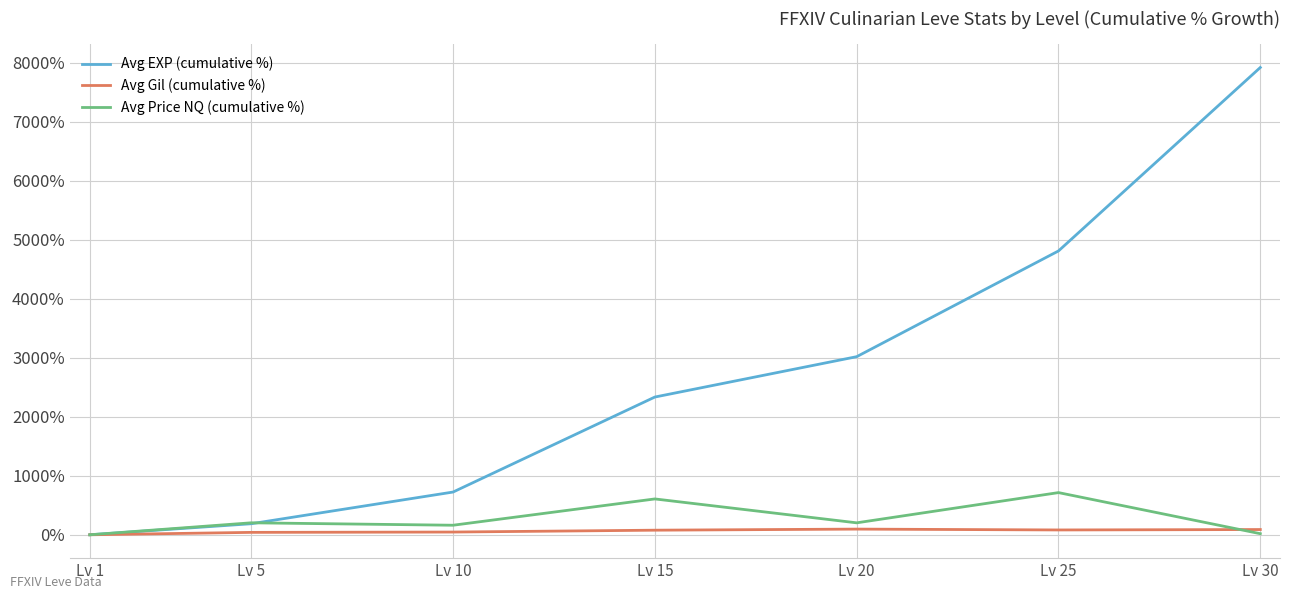

Between Lv 15 and Lv 25, which series saw the biggest shift?

Avg EXP (cumulative %)